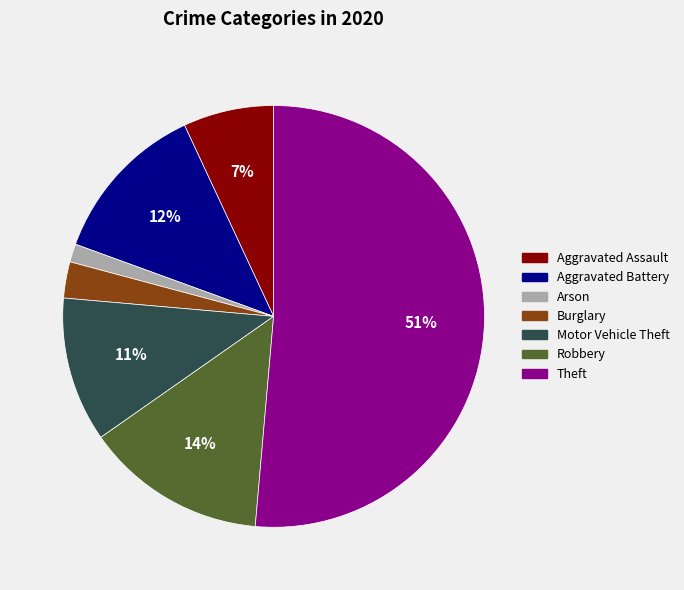

To the nearest percent, what is the difference between the Aggravated Assault and Robbery slice percentages?

7%